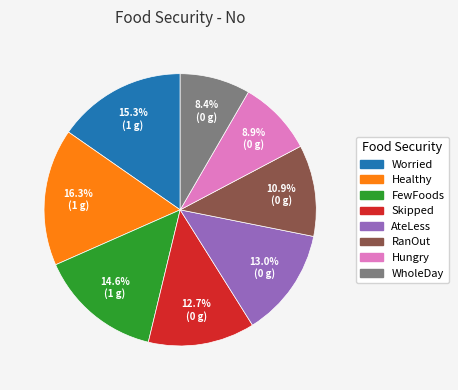

Which slice is the largest?

Healthy